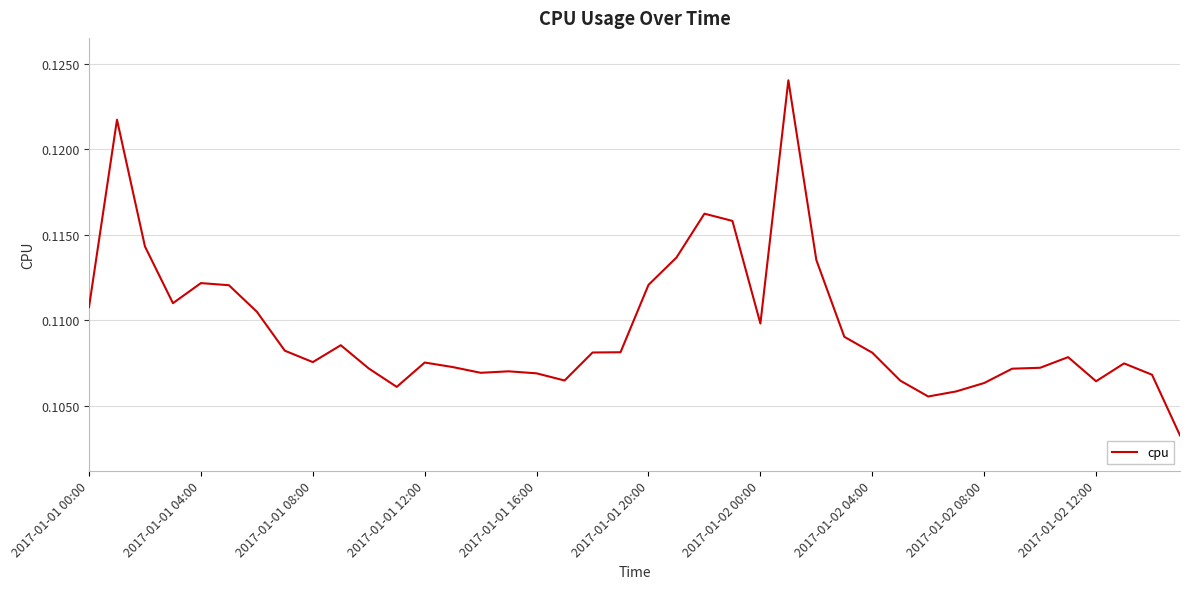

How many lines are shown in the chart?

1